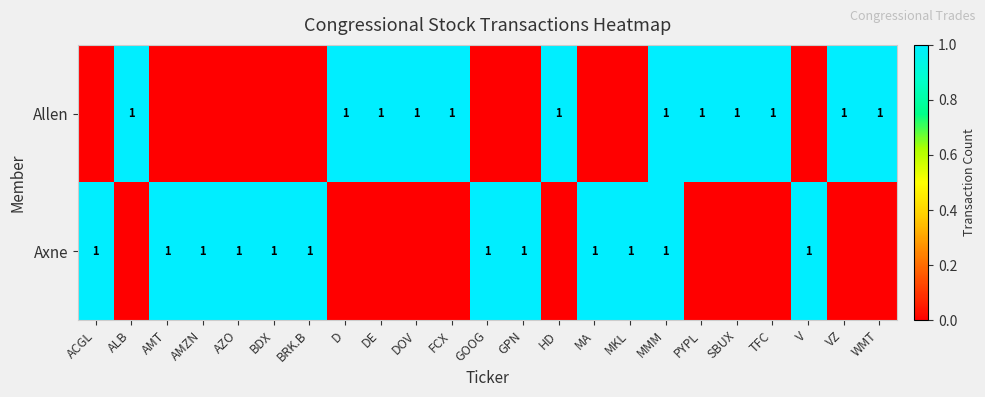

The value of Allen at DOV is 0. True or false?

False